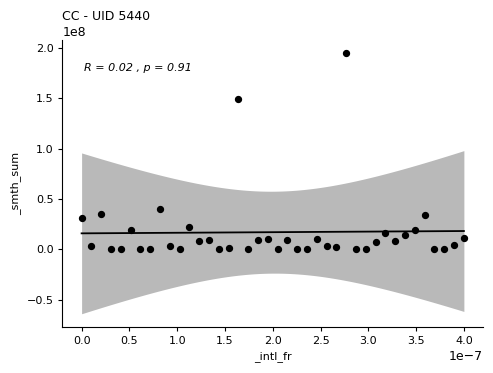

What Y value in the scatter plot is closest to 97480000?

148690000